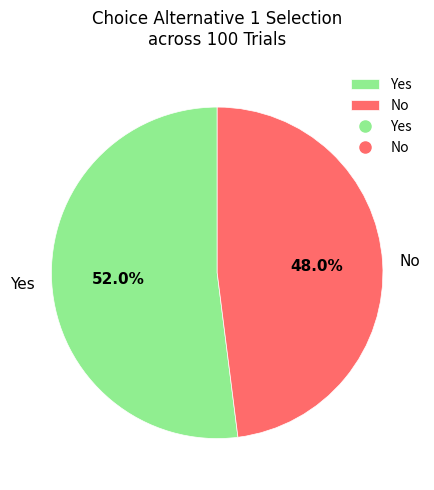

Between No and Yes, which is larger?

Yes